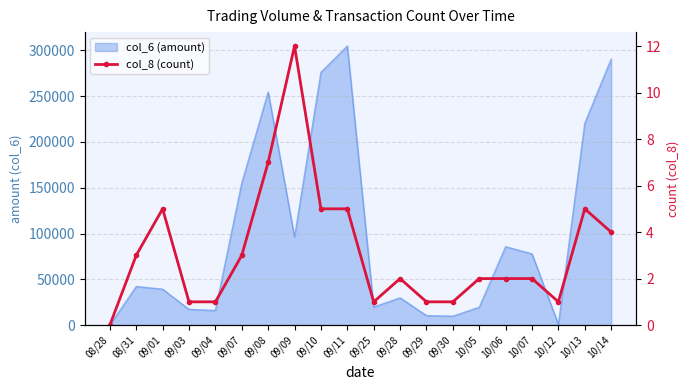

How many points are lower than both their immediate neighbors (excluding endpoints)?

2